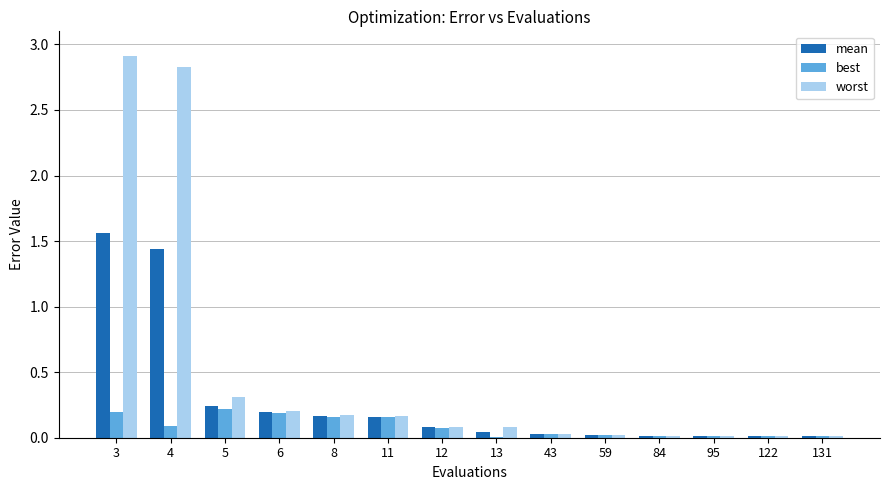

What is the greatest value displayed?

2.9